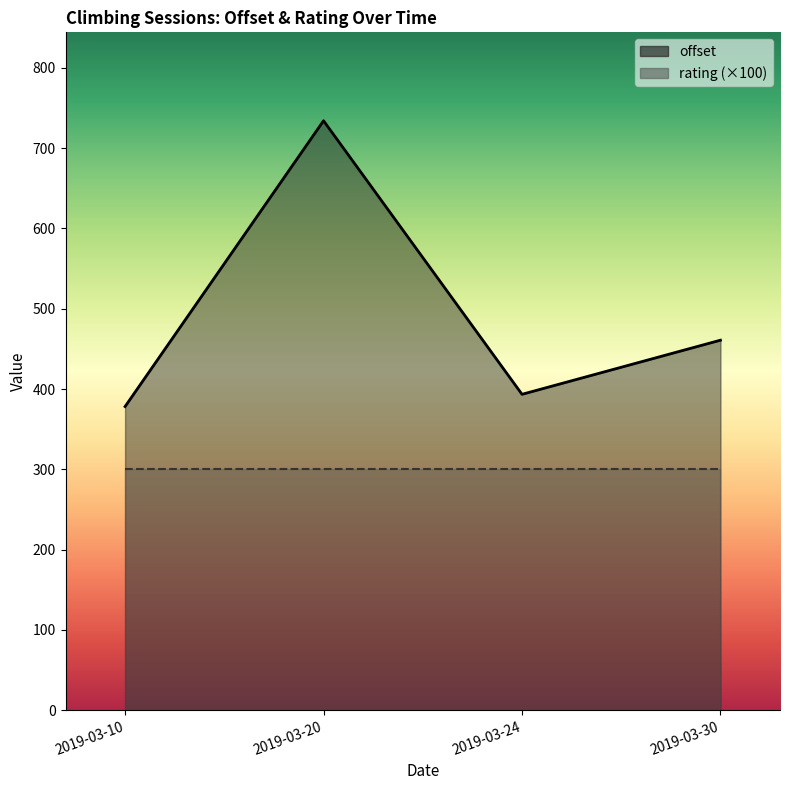

Is it true that rating equals 3.0 at 2019-03-20?

True